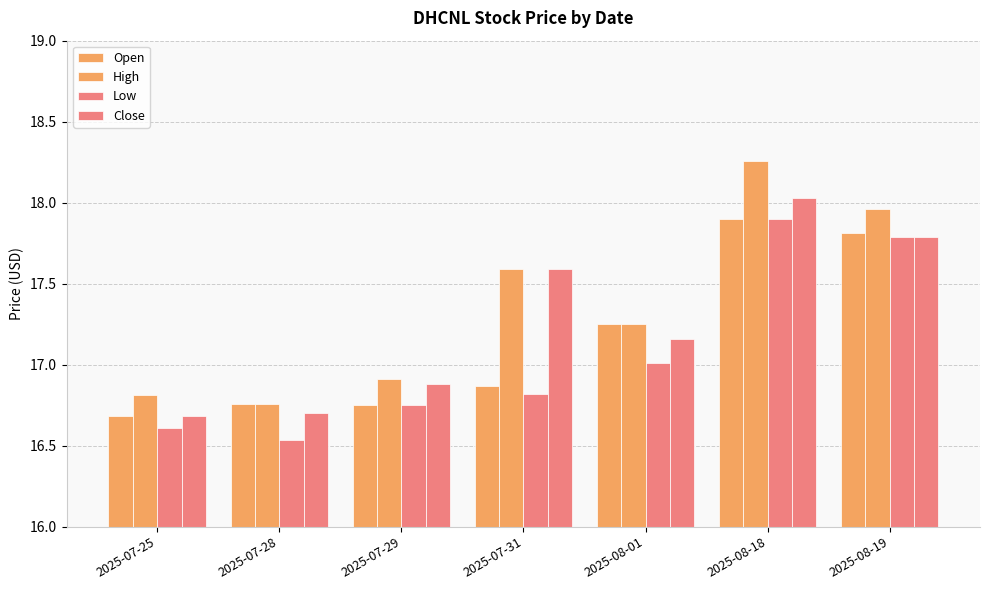

True or false: Open has a value of 16.8 at 2025-07-28.

True